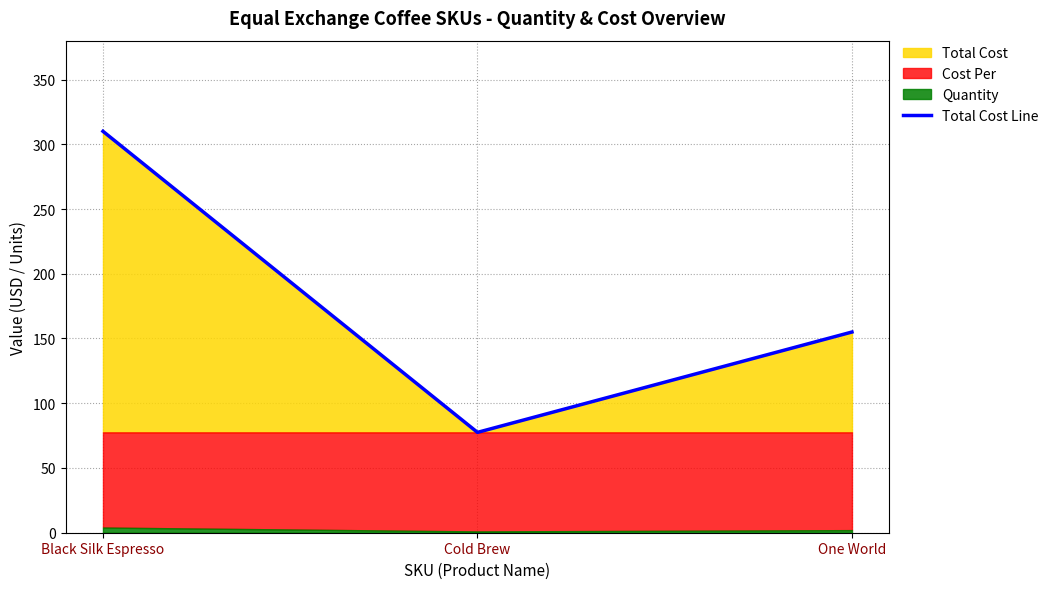

What is the lowest value of the Total Cost Line series?

77.5